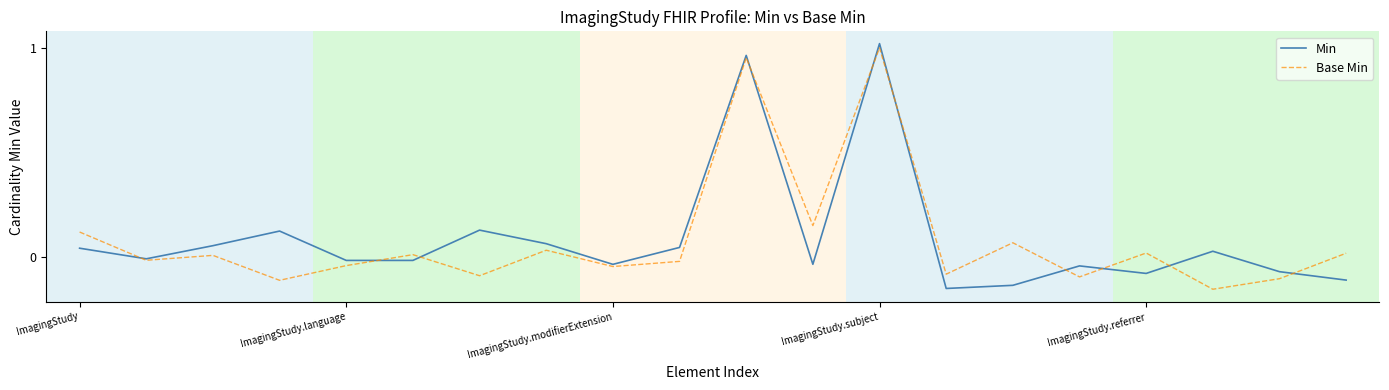

What are all the series names shown in the legend?

Min, Base Min